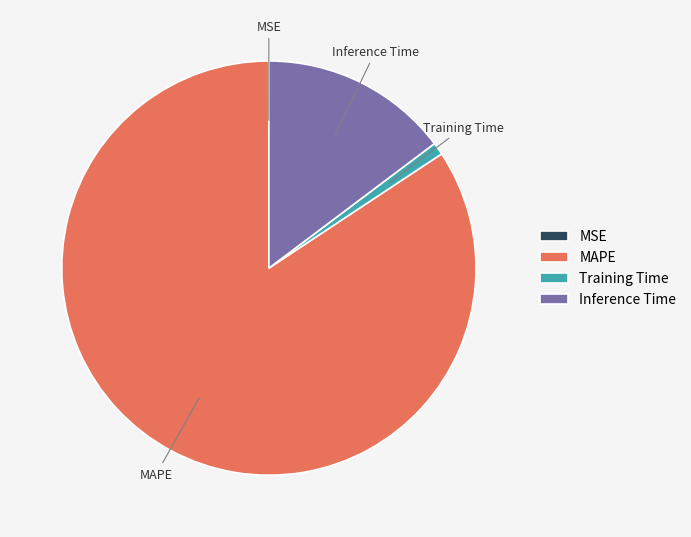

Is it true that MAPE is 84% of the pie?

True